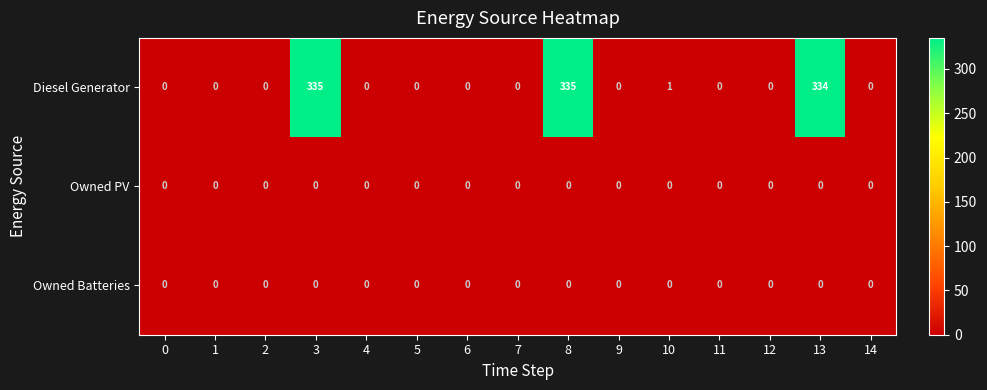

What is the greatest value displayed?

335